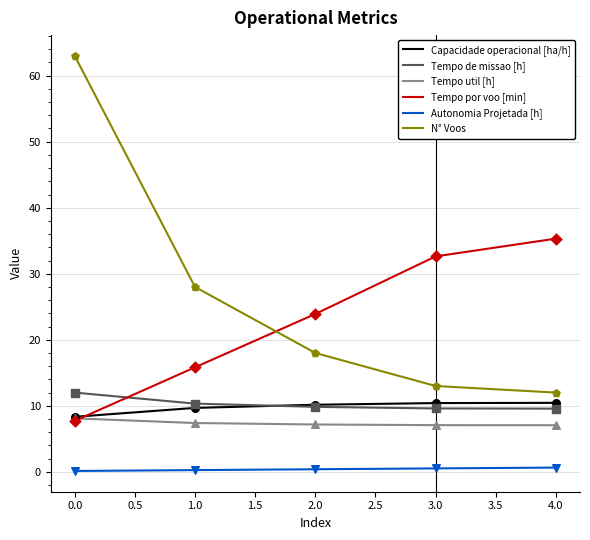

Is the value of Tempo por voo [min] at 0.0 greater than the value of Tempo de missao [h] at 1.0?

No